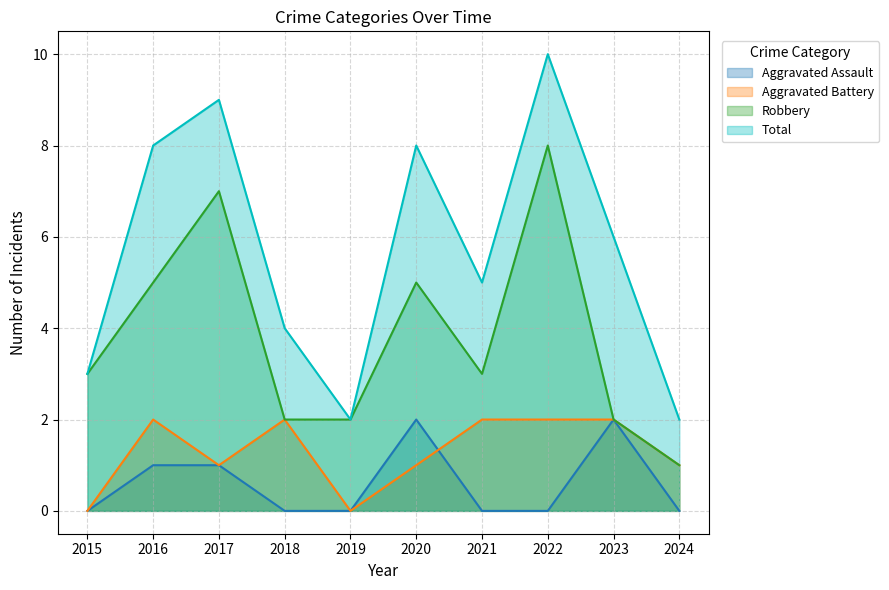

What is the average value of the Aggravated Battery series?

1